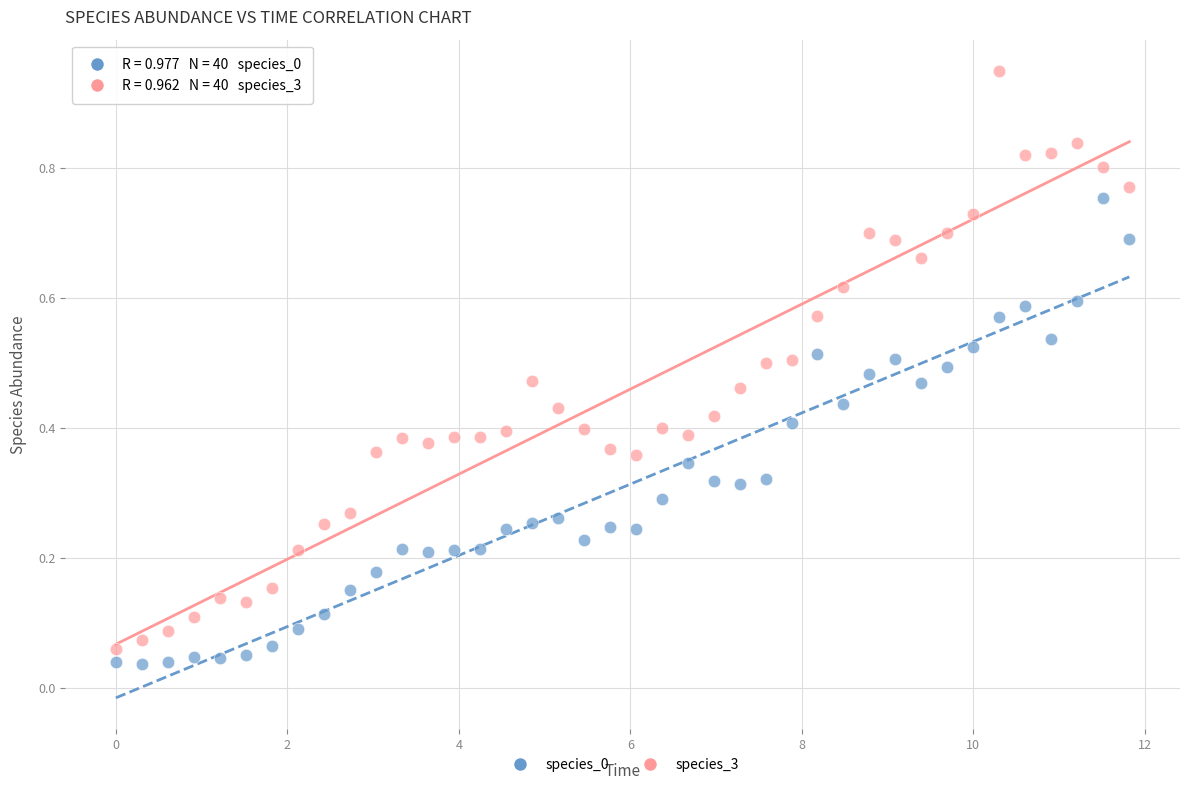

What is the X range (max minus min) for the scatter plot?

11.8